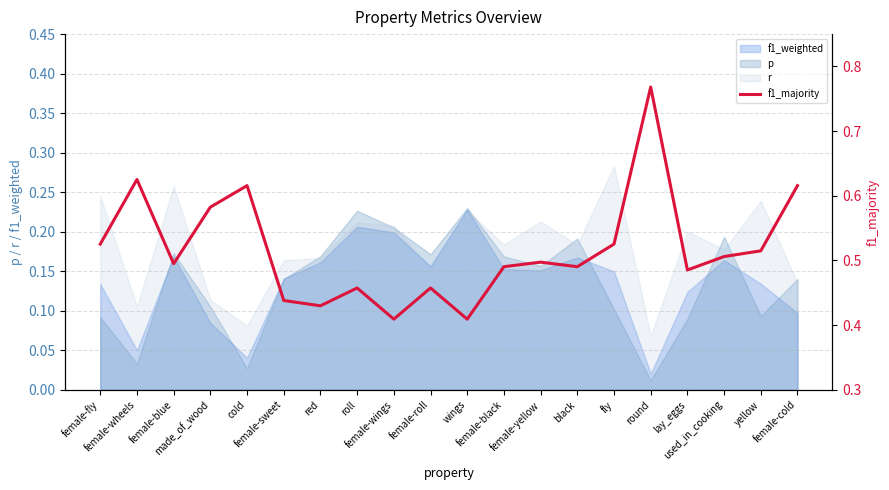

The value at wings is 0.4. True or false?

True